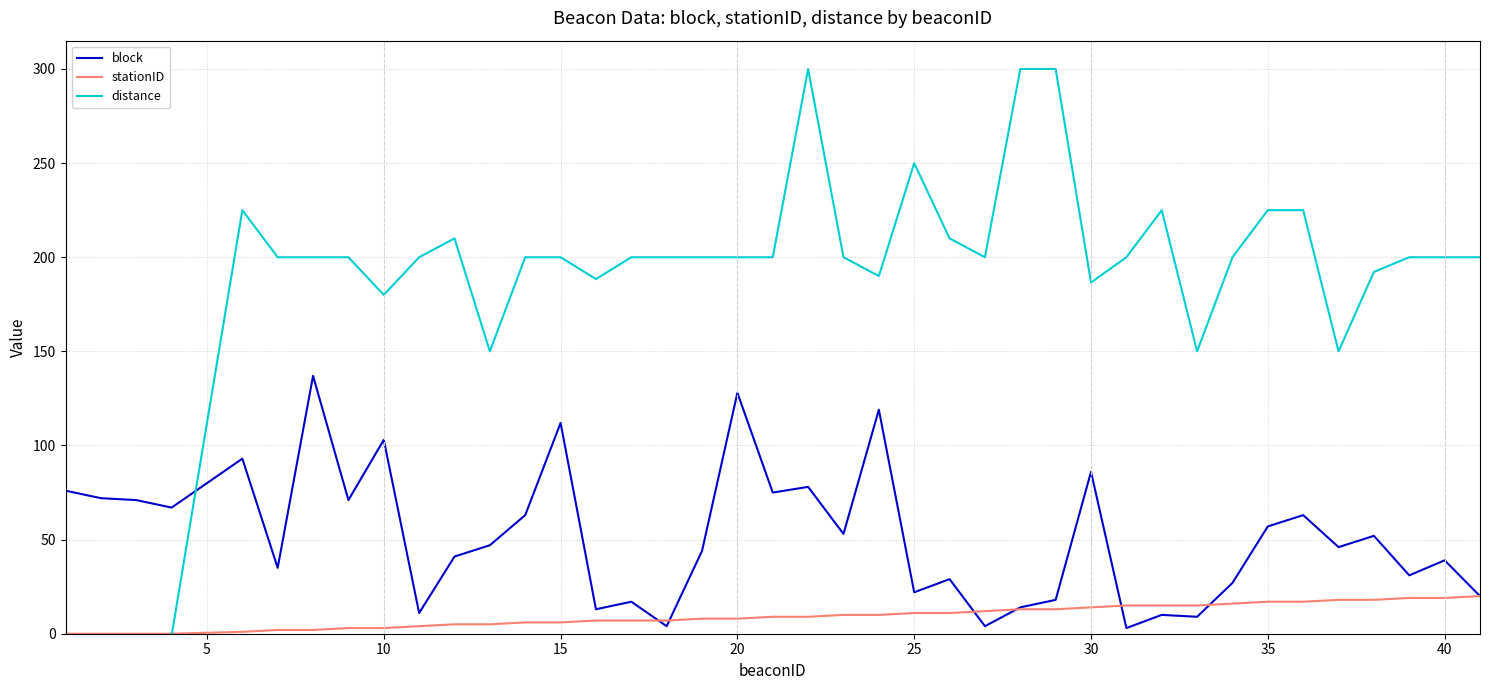

How many lines are shown in the chart?

3